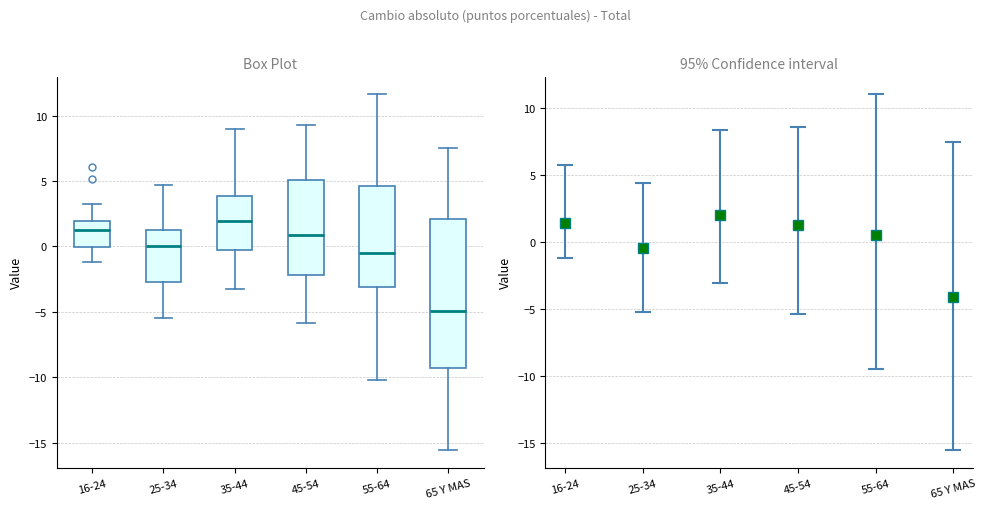

Reading left to right, read every box against the y-axis: the position of its median line, the range the box covers, and the ends of its whiskers. The values are not printed on the chart, so give them approximately, as read against the axis.

16-24: median 1.5, box 0.0 to 2.0, whiskers -1.0 to 3.5
25-34: median 0.0, box -2.5 to 1.0, whiskers -5.5 to 4.5
35-44: median 2.0, box -0.5 to 4.0, whiskers -3.0 to 9.0
45-54: median 1.0, box -2.0 to 5.0, whiskers -6.0 to 9.5
55-64: median -0.5, box -3.0 to 4.5, whiskers -10.0 to 11.5
65 Y MAS: median -5.0, box -9.5 to 2.0, whiskers -15.5 to 7.5